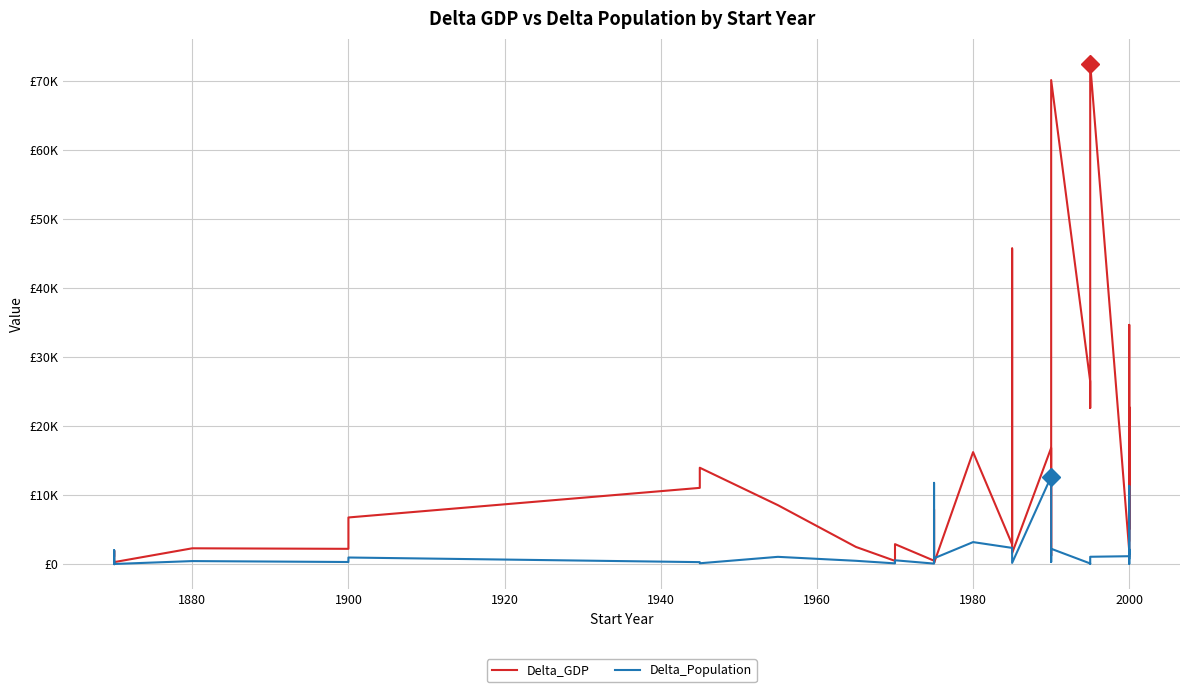

At how many categories does at least one series exceed 30299?

4